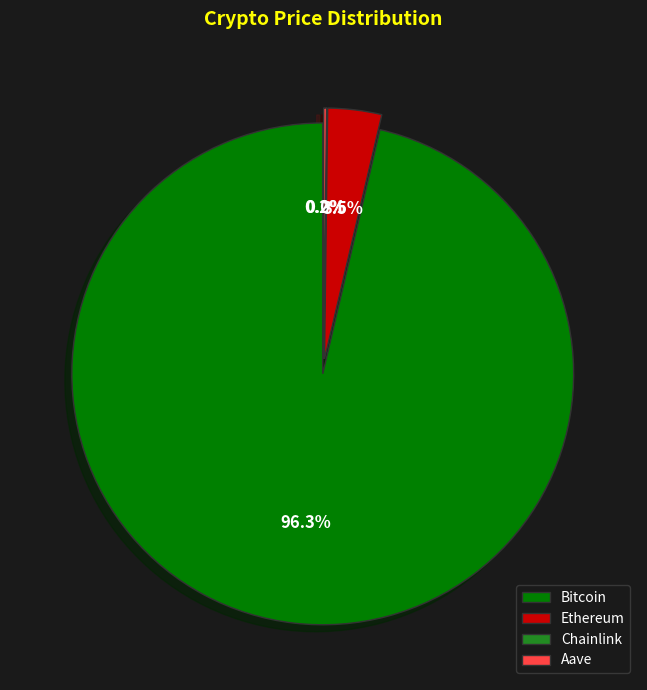

Is Bitcoin the majority of the pie?

Yes